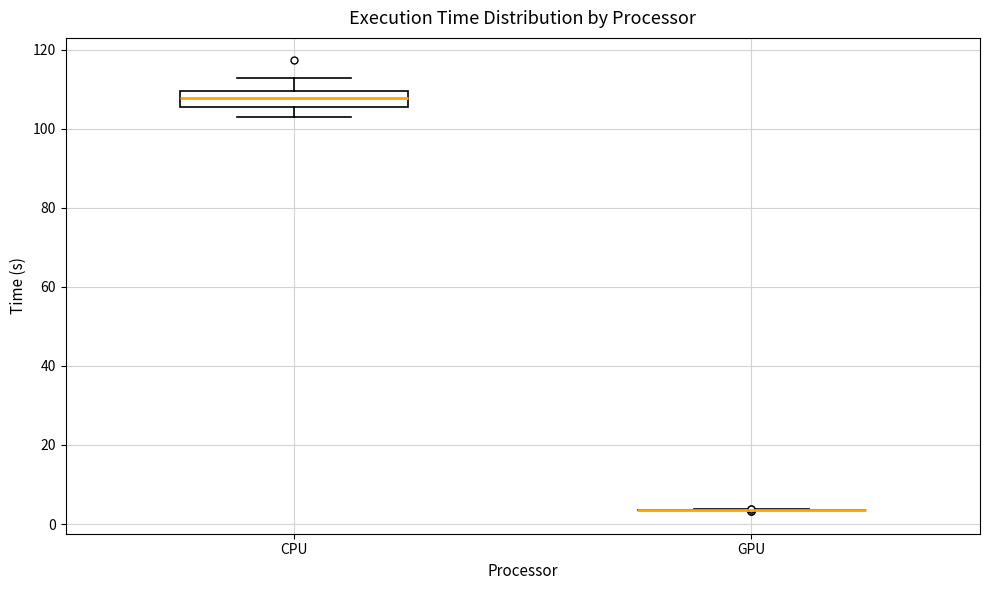

Reading left to right, read every box against the y-axis: the position of its median line, the range the box covers, and the ends of its whiskers. The values are not printed on the chart, so give them approximately, as read against the axis.

CPU: median 108, box 106 to 110, whiskers 102 to 112
GPU: box collapsed to a line at 4, whiskers 4 to 4